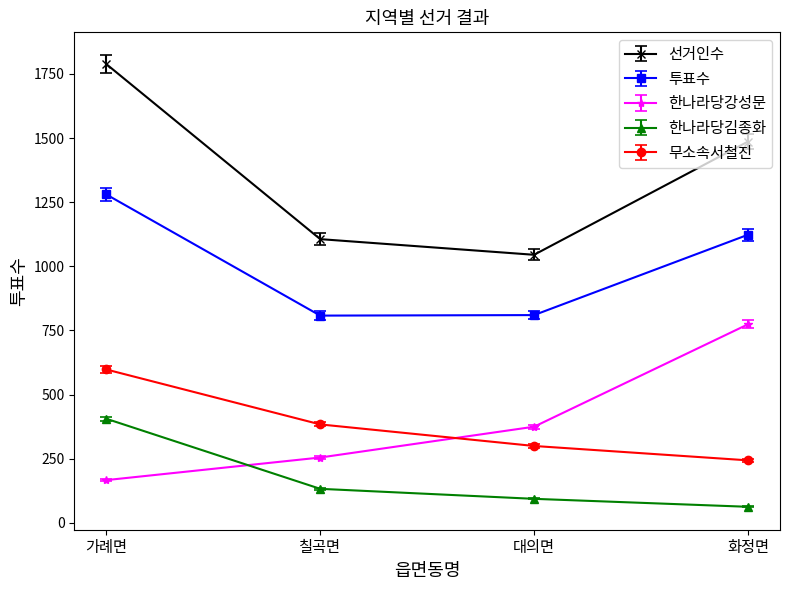

True or false: 투표수 and 선거인수 intersect in this chart.

False